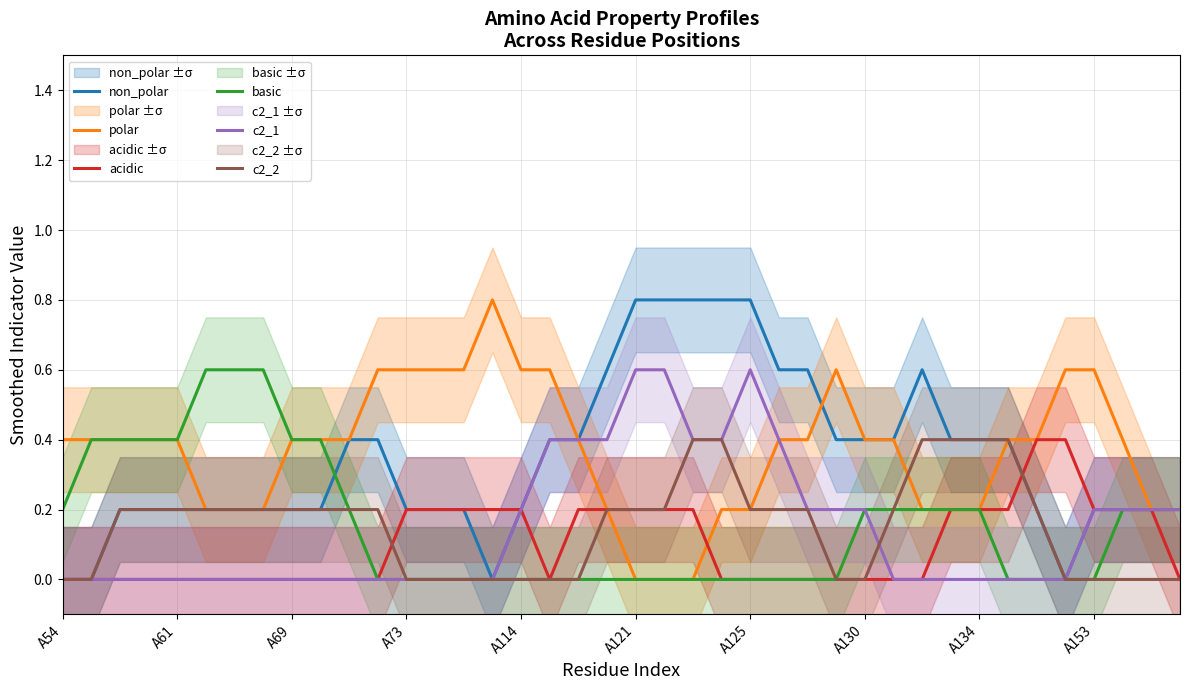

Reading left to right, what are all the values shown in this chart?

non_polar: 0.0	0.0	0.2	0.2	0.2	0.2	0.2	0.2	0.2	0.2	0.4	0.4	0.2	0.2	0.2	0.0	0.2	0.4	0.4	0.6	0.8	0.8	0.8	0.8	0.8	0.6	0.6	0.4	0.4	0.4	0.6	0.4	0.4	0.4	0.2	0.0	0.2	0.2	0.2	0.2
polar: 0.4	0.4	0.4	0.4	0.4	0.2	0.2	0.2	0.4	0.4	0.4	0.6	0.6	0.6	0.6	0.8	0.6	0.6	0.4	0.2	0.0	0.0	0.0	0.2	0.2	0.4	0.4	0.6	0.4	0.4	0.2	0.2	0.2	0.4	0.4	0.6	0.6	0.4	0.2	0.2
acidic: 0.0	0.0	0.0	0.0	0.0	0.0	0.0	0.0	0.0	0.0	0.0	0.0	0.2	0.2	0.2	0.2	0.2	0.0	0.2	0.2	0.2	0.2	0.2	0.0	0.0	0.0	0.0	0.0	0.0	0.0	0.0	0.2	0.2	0.2	0.4	0.4	0.2	0.2	0.2	0.0
basic: 0.2	0.4	0.4	0.4	0.4	0.6	0.6	0.6	0.4	0.4	0.2	0.0	0.0	0.0	0.0	0.0	0.0	0.0	0.0	0.0	0.0	0.0	0.0	0.0	0.0	0.0	0.0	0.0	0.2	0.2	0.2	0.2	0.2	0.0	0.0	0.0	0.0	0.2	0.2	0.2
c2_1: 0.0	0.0	0.0	0.0	0.0	0.0	0.0	0.0	0.0	0.0	0.0	0.0	0.0	0.0	0.0	0.0	0.2	0.4	0.4	0.4	0.6	0.6	0.4	0.4	0.6	0.4	0.2	0.2	0.2	0.0	0.0	0.0	0.0	0.0	0.0	0.0	0.2	0.2	0.2	0.2
c2_2: 0.0	0.0	0.2	0.2	0.2	0.2	0.2	0.2	0.2	0.2	0.2	0.2	0.0	0.0	0.0	0.0	0.0	0.0	0.0	0.2	0.2	0.2	0.4	0.4	0.2	0.2	0.2	0.0	0.0	0.2	0.4	0.4	0.4	0.4	0.2	0.0	0.0	0.0	0.0	0.0